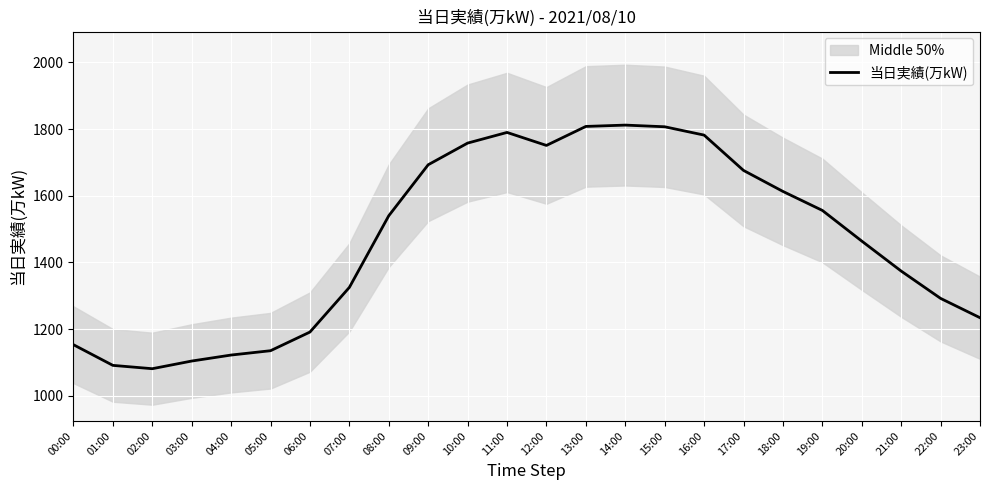

What is the difference between the maximum and minimum values?

731